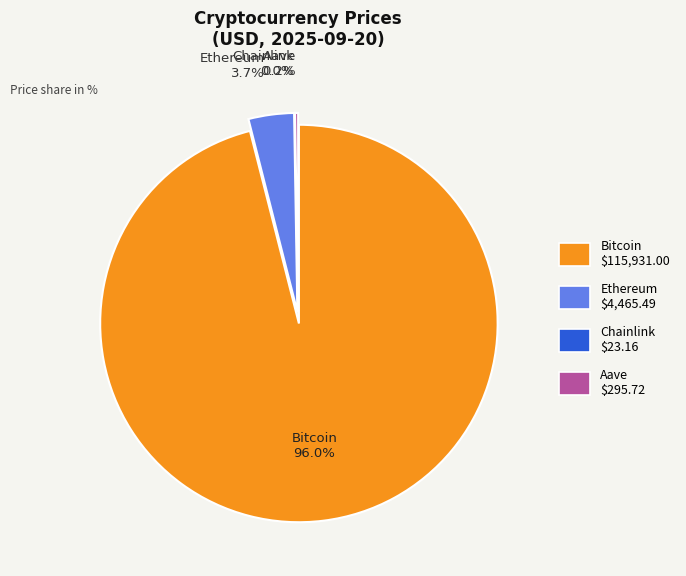

What portion of the pie excludes Ethereum?

96.3%